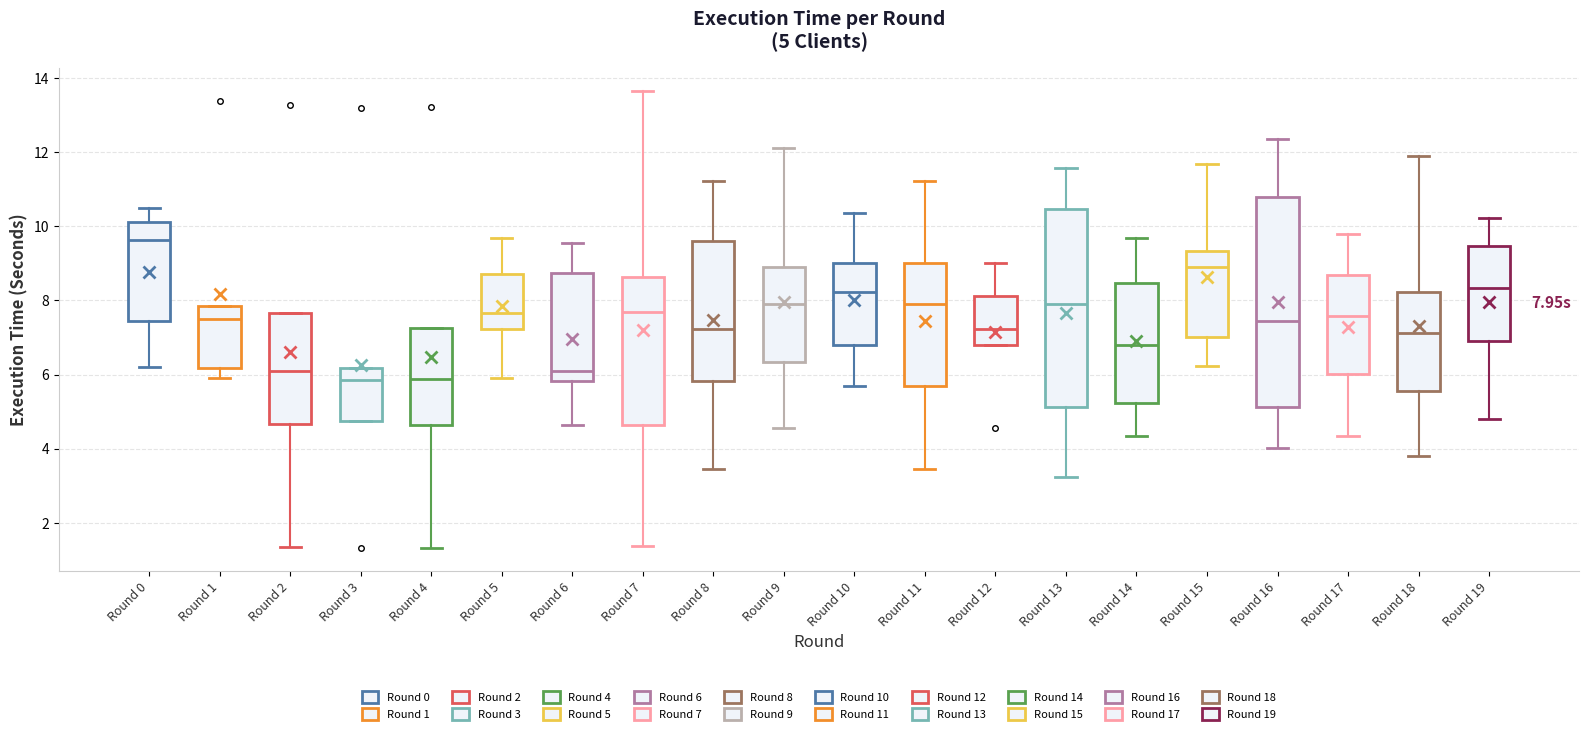

Which box is the tallest, from its lower edge to its upper edge?

Round 16